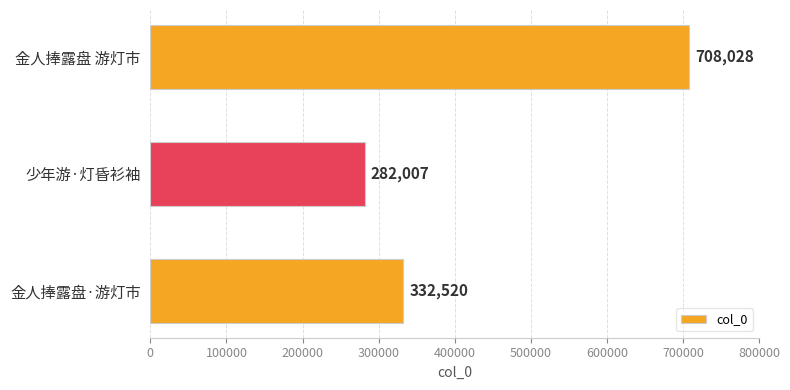

Reading bottom to top, transcribe all the data shown in this chart.

332520	282007	708028